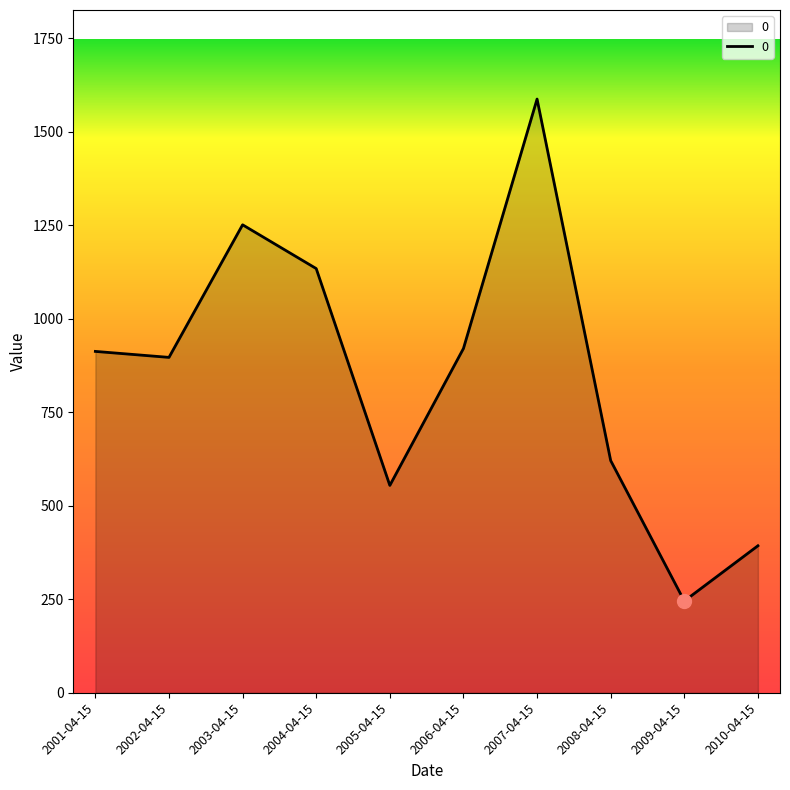

What is the sum of all values?

8515.2